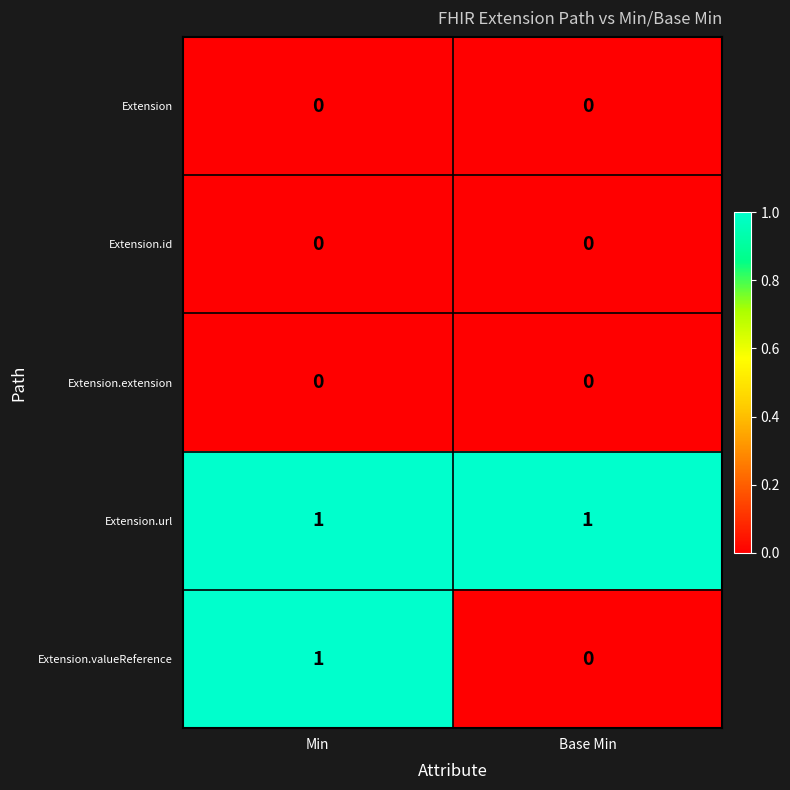

Reading left to right, extract all data points from this chart.

Extension: Min=0	Base Min=0
Extension.id: Min=0	Base Min=0
Extension.extension: Min=0	Base Min=0
Extension.url: Min=1	Base Min=1
Extension.valueReference: Min=1	Base Min=0